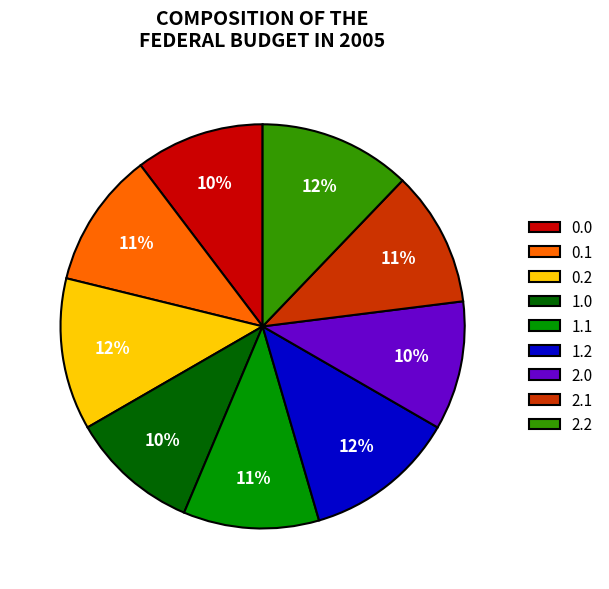

Combined, do 2.2 and 0.0 account for over 50%?

No